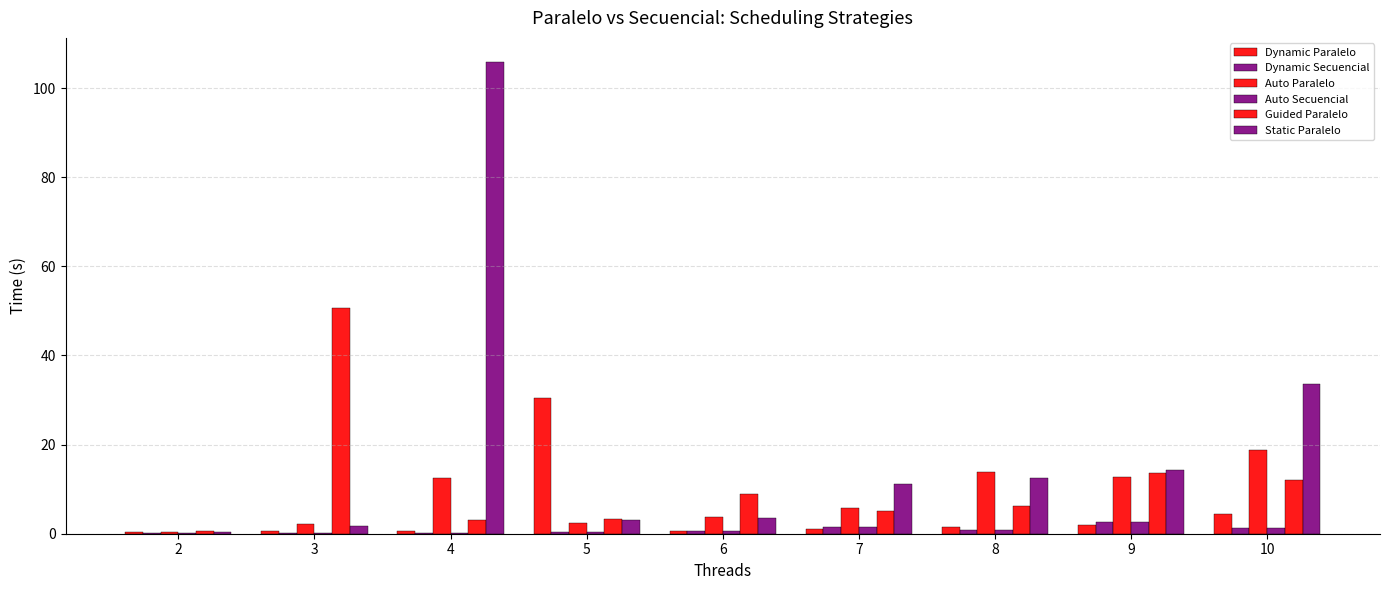

How many groups of bars are there?

9